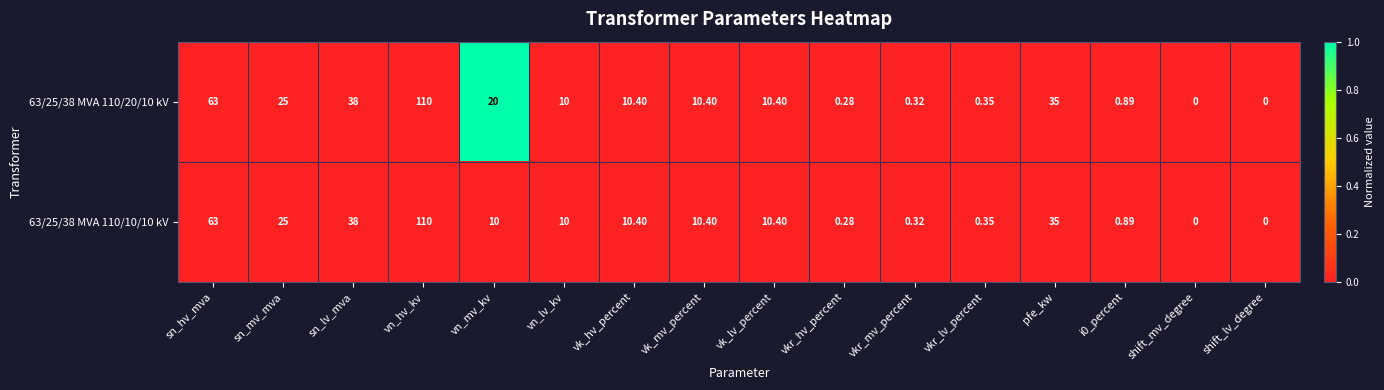

How many distinct data groups are displayed?

2